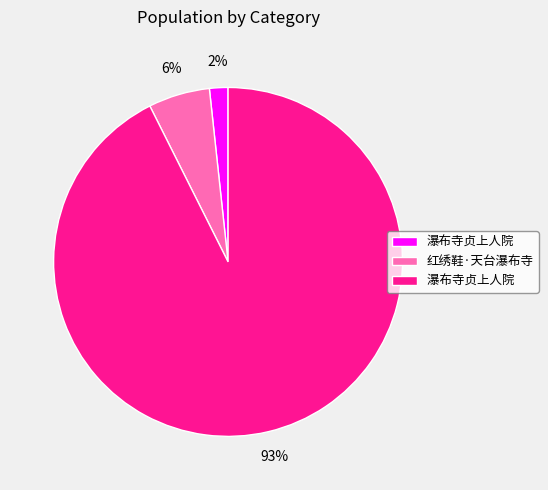

To the nearest percent, what is the average slice percentage?

33%